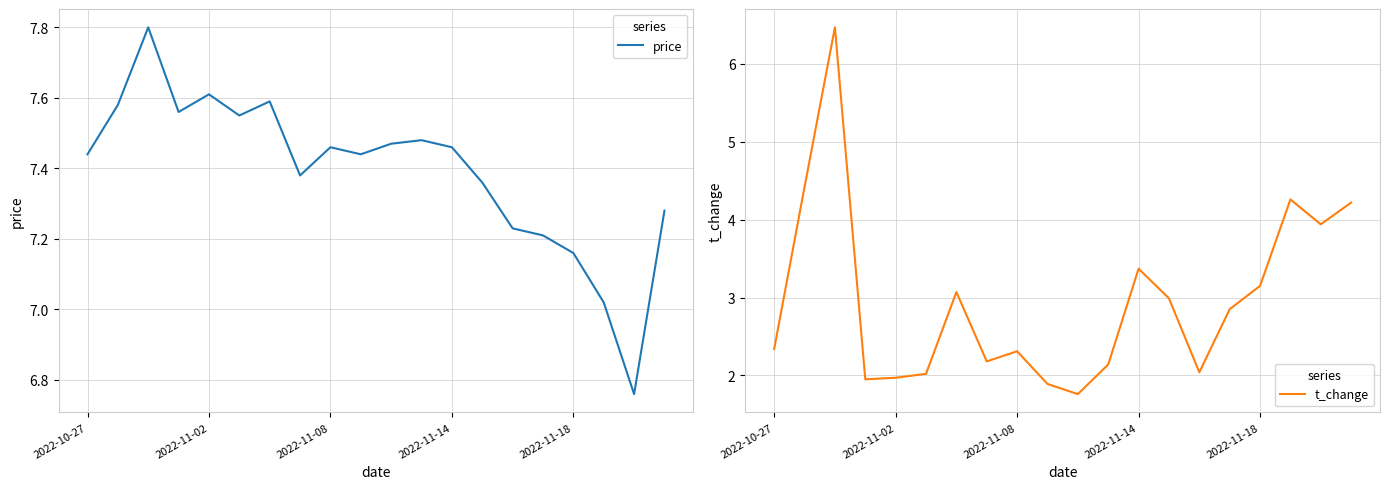

What is the sum of all t_change values?

59.3